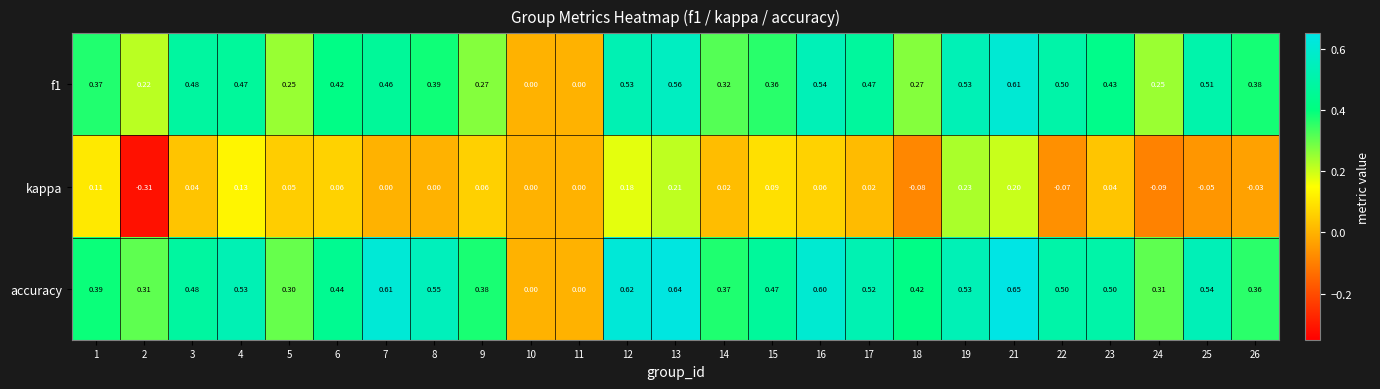

Which series has the largest range (max minus min)?

accuracy